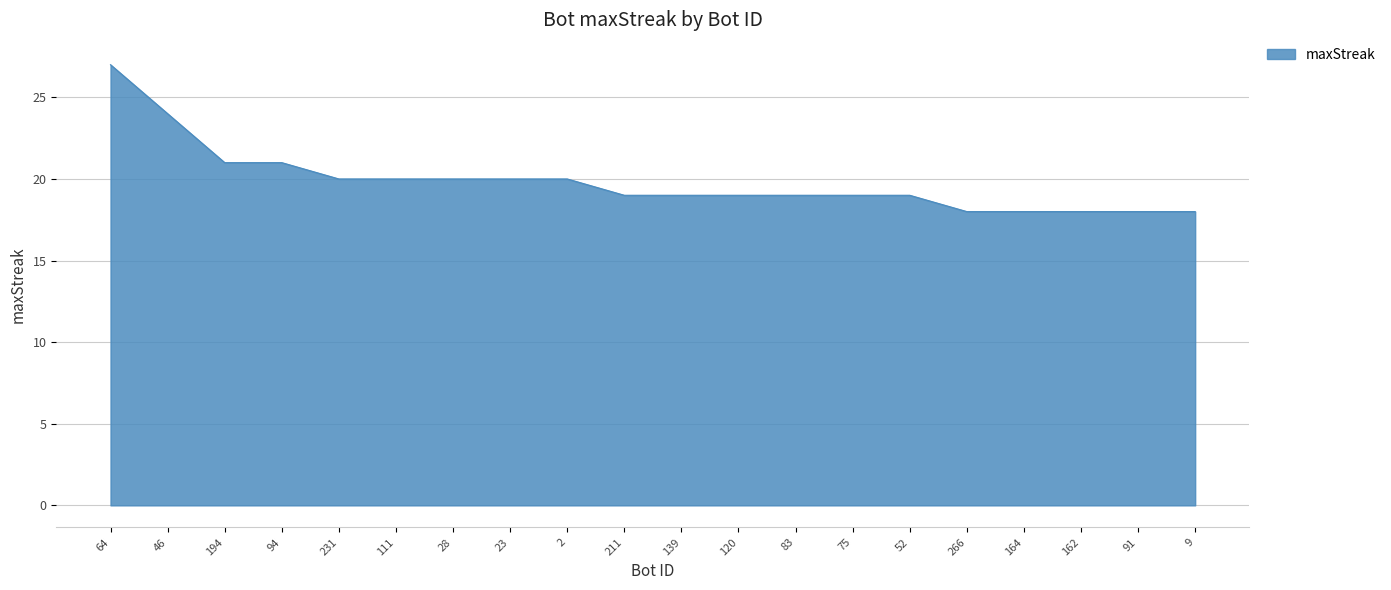

How many values are between 19 and 20?

11